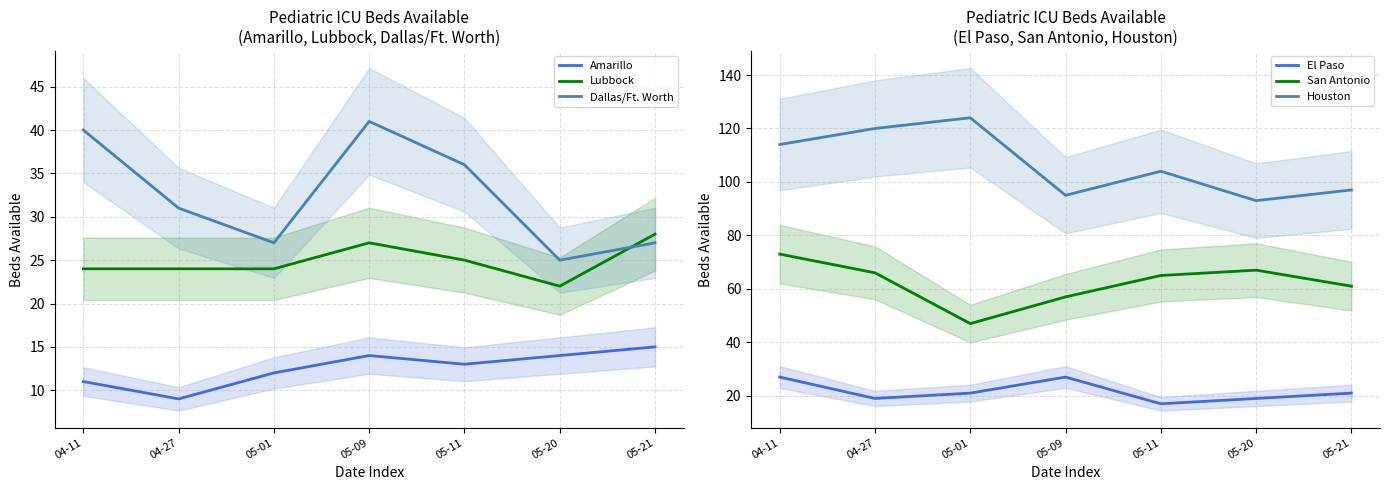

List the labels in order of Amarillo value, largest first.

05-21, 05-09, 05-20, 05-11, 05-01, 04-11, 04-27